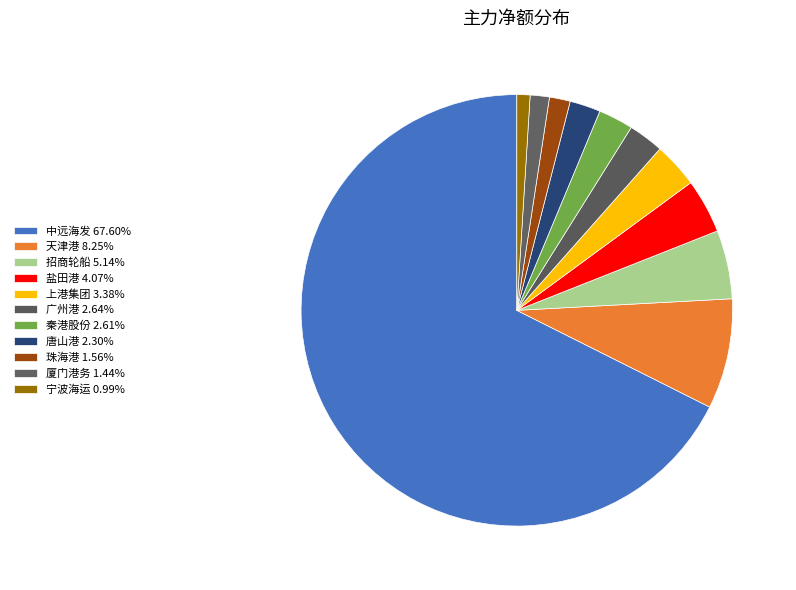

How many slices are in this pie chart?

11